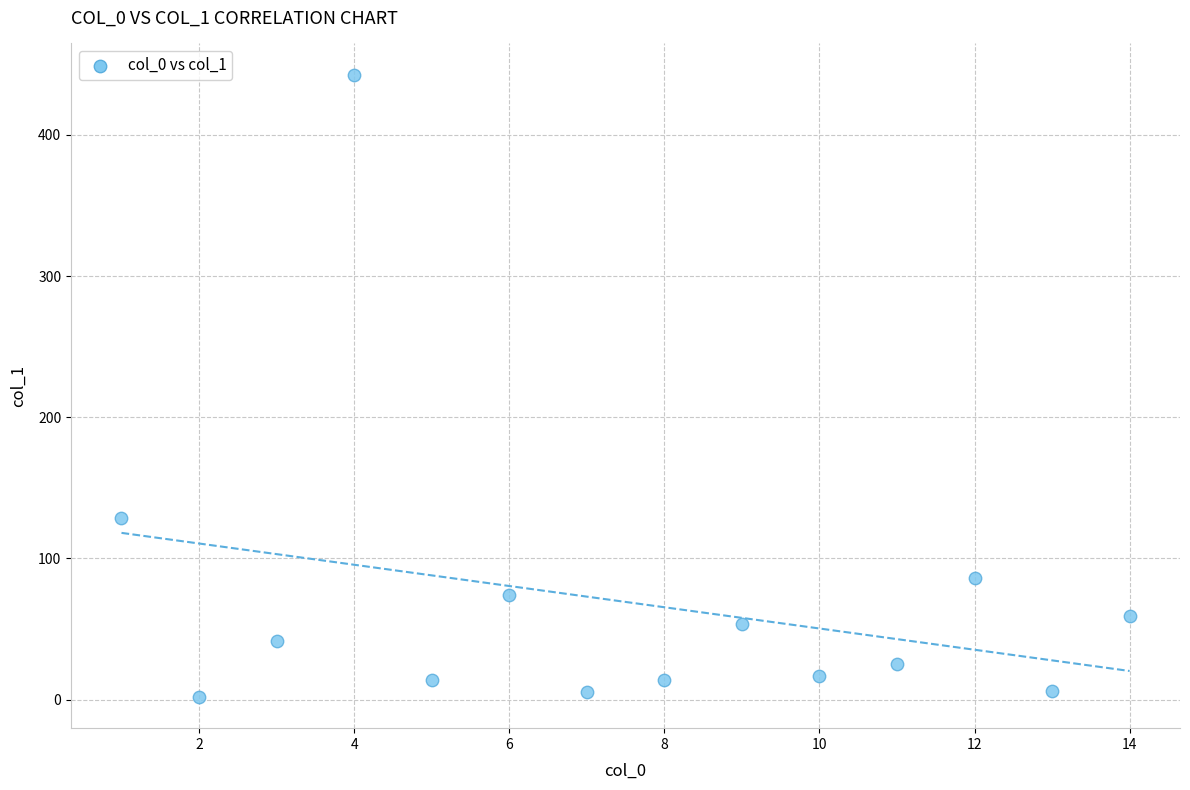

What Y value in the scatter plot is closest to 222?

128.5